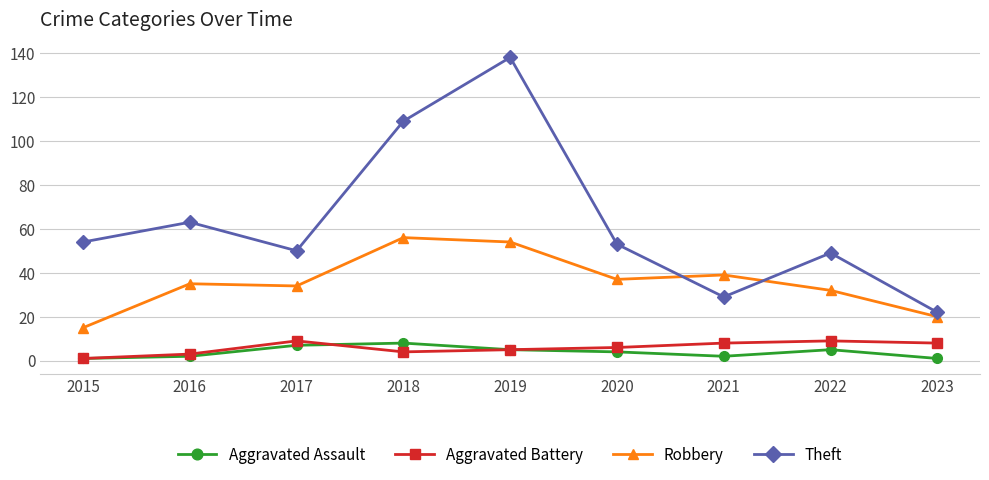

Is this an area chart (filled region under the line)?

No